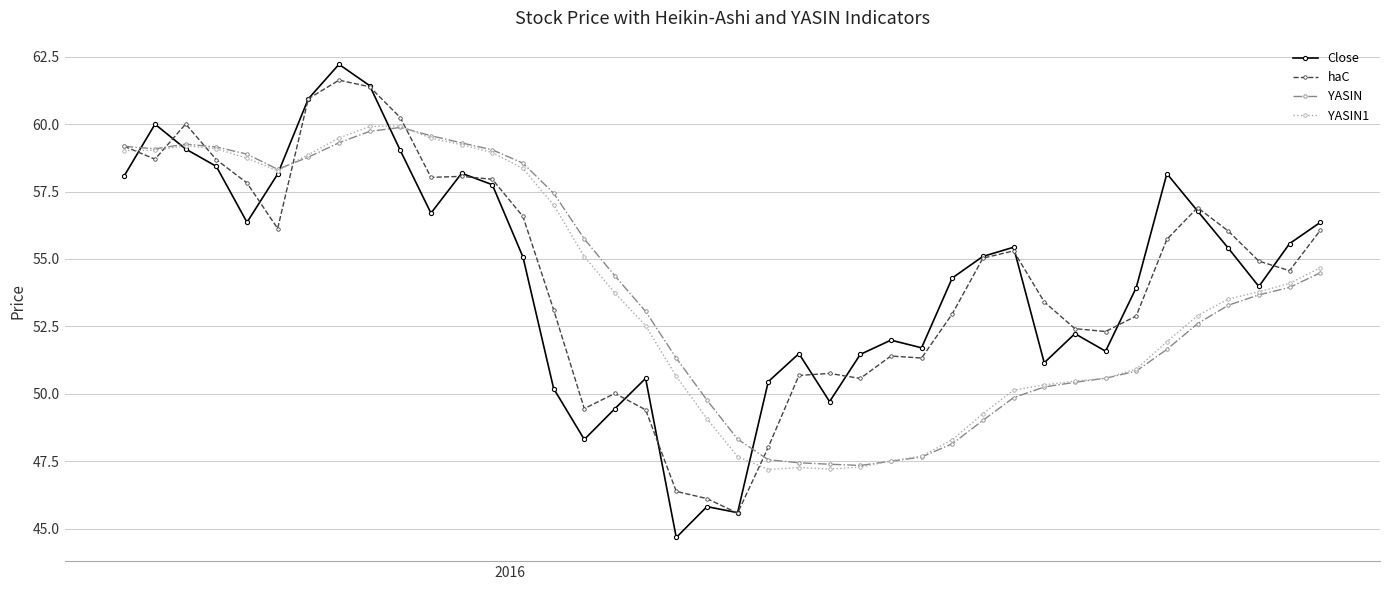

True or false: Close has more than 2 interior local peaks.

True